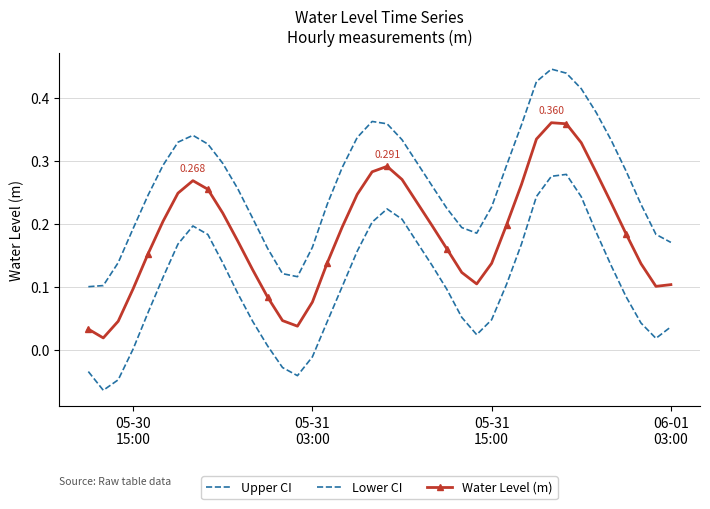

True or false: Water Level (m) and Upper CI intersect in this chart.

False